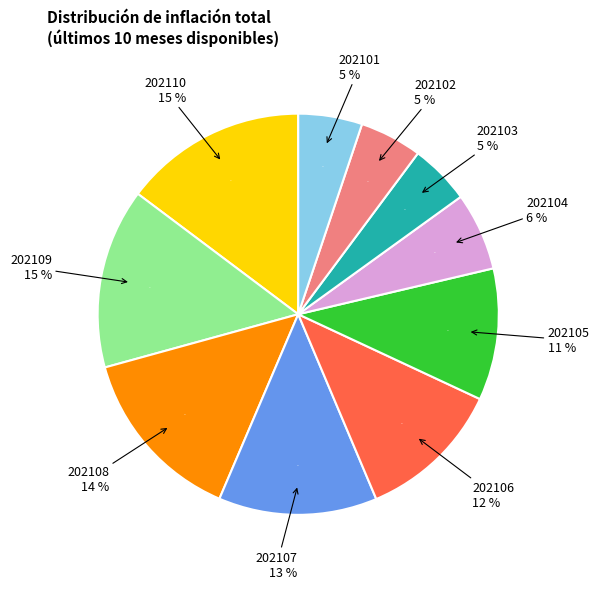

Does 202105 account for over 50% of the chart?

No